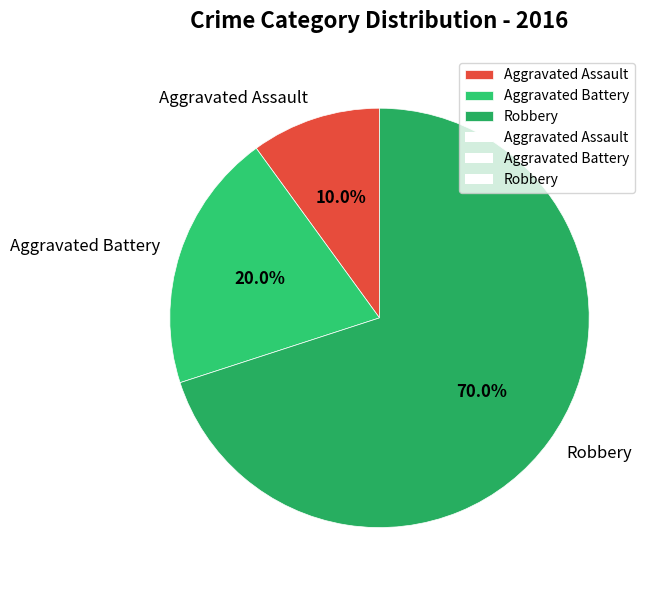

Is there any slice that represents more than half of the pie?

Yes